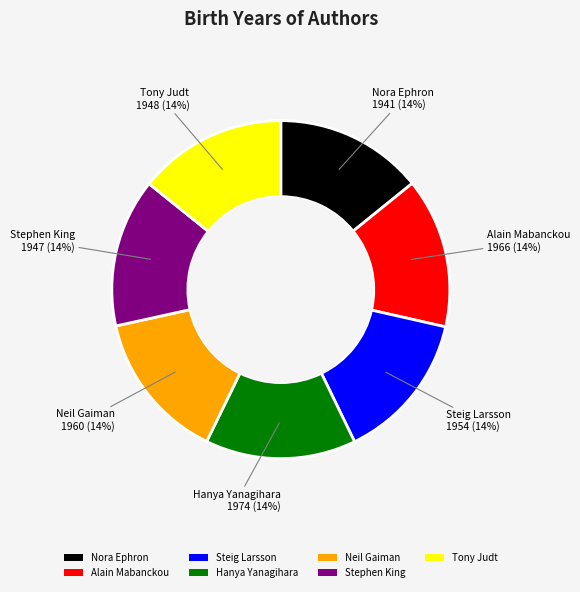

Is it true that Tony Judt is 14% of the pie?

True